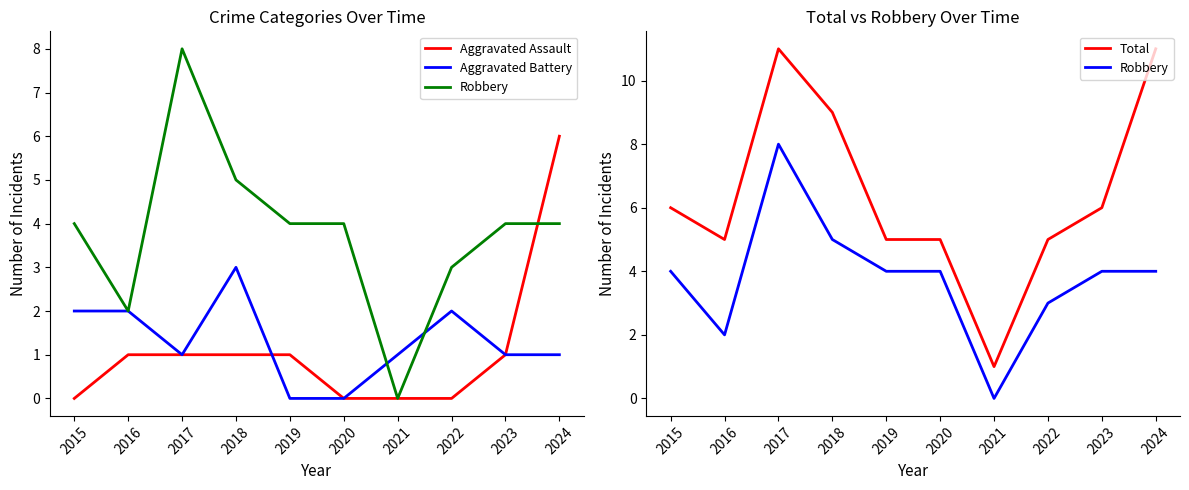

At which category is the sum across all series the highest?

2024